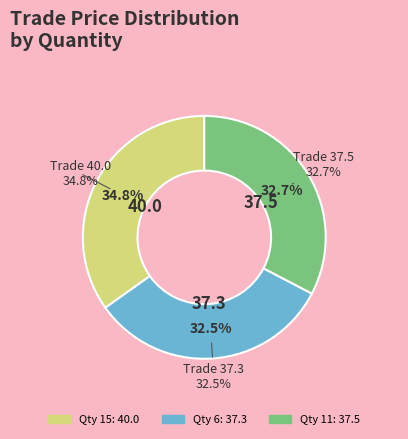

Is it true that 6 is 32% of the pie?

True